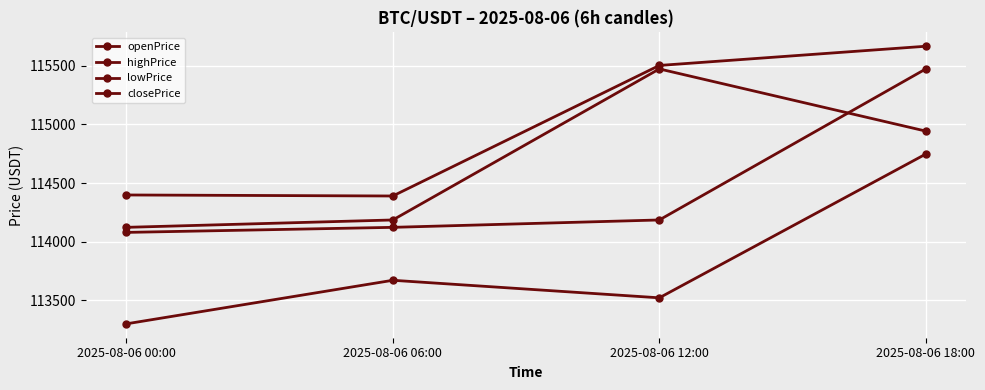

The value of closePrice at 2025-08-06 18:00 is 114943.0. True or false?

True